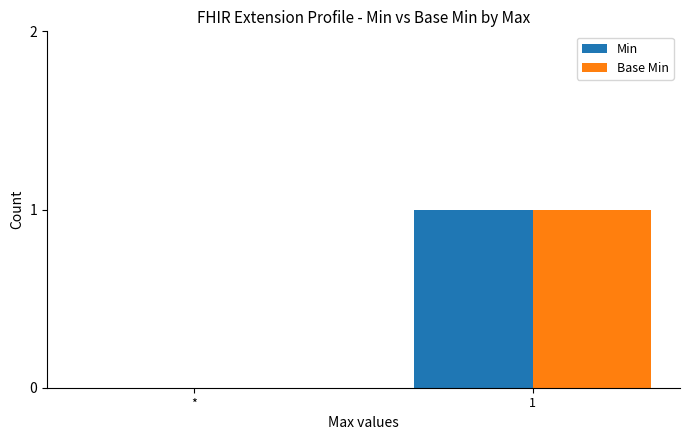

Reading right to left, extract all data points from this chart.

Min: 1	0
Base Min: 1	0